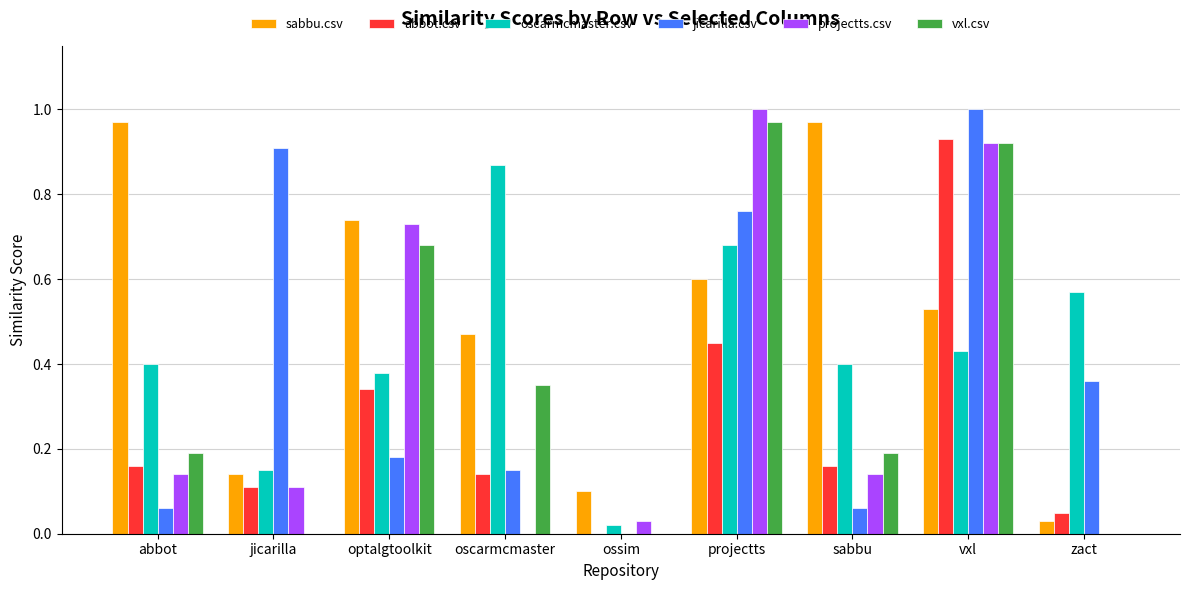

Is the value of projectts.csv at zact greater than the value of jicarilla.csv at optalgtoolkit?

No